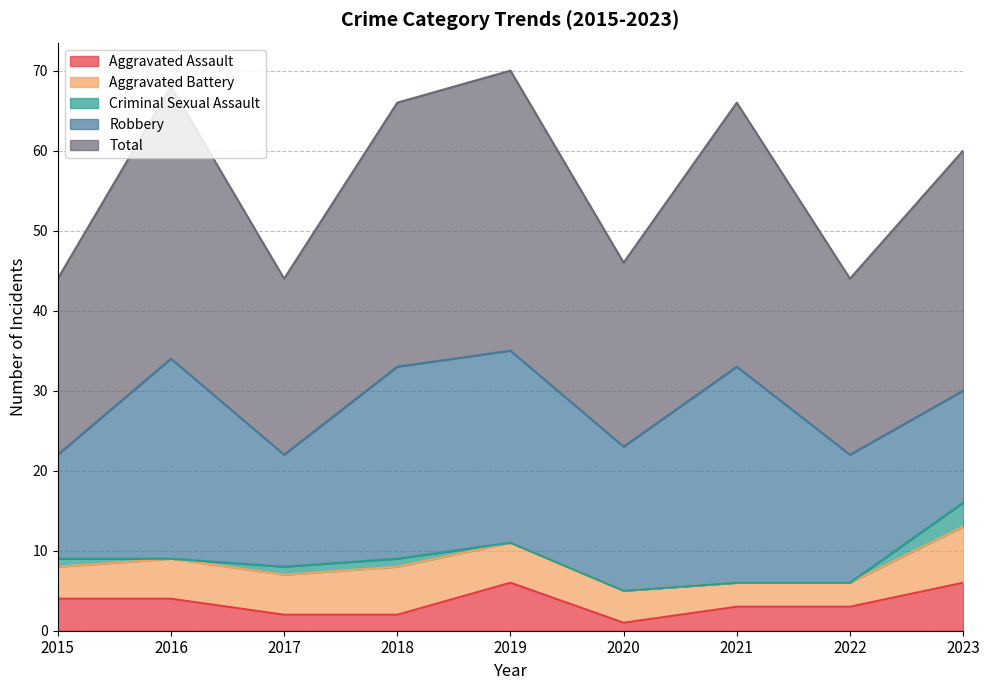

Where is the first local minimum for Aggravated Assault?

2020